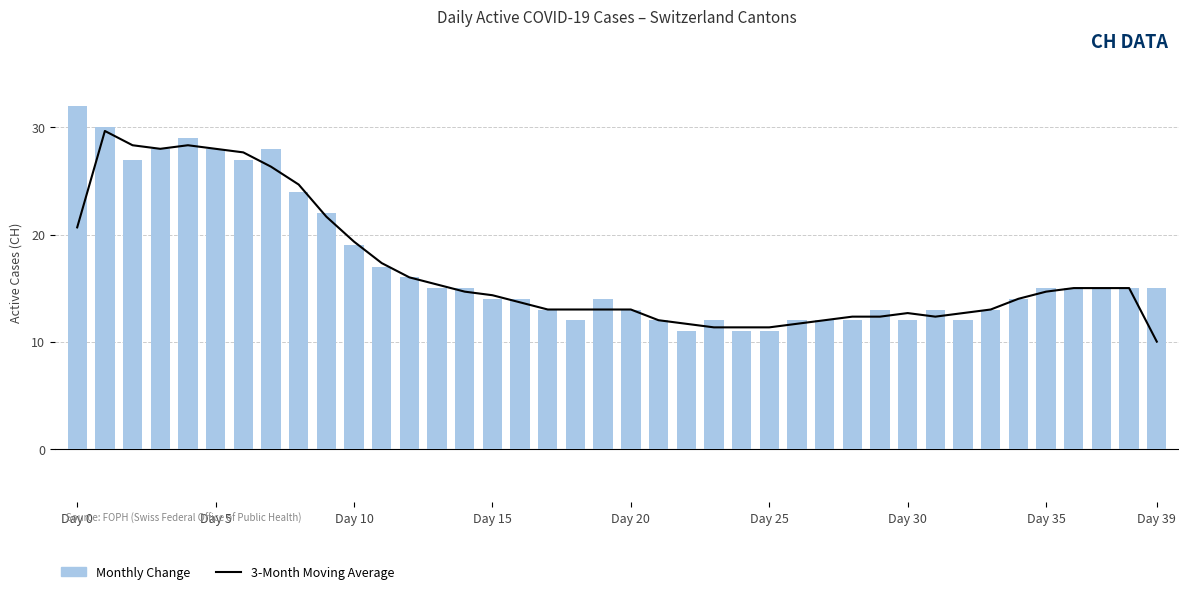

At which category does the chart reach its peak across all series?

Day 0